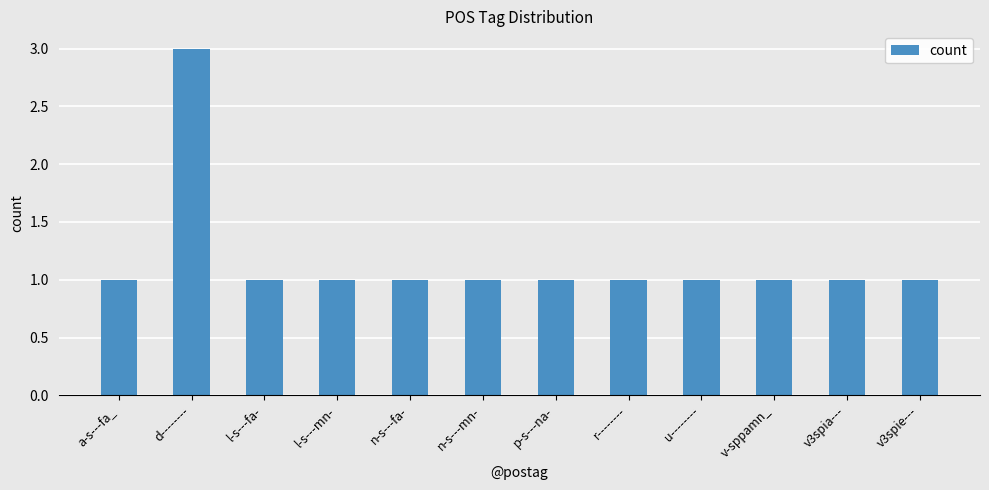

How many data points does each series have?

12